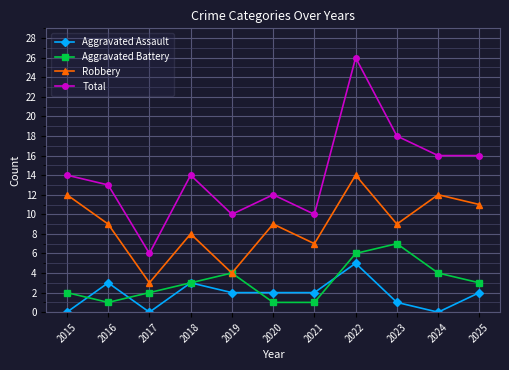

What are all the series names shown in the legend?

Aggravated Assault, Aggravated Battery, Robbery, Total